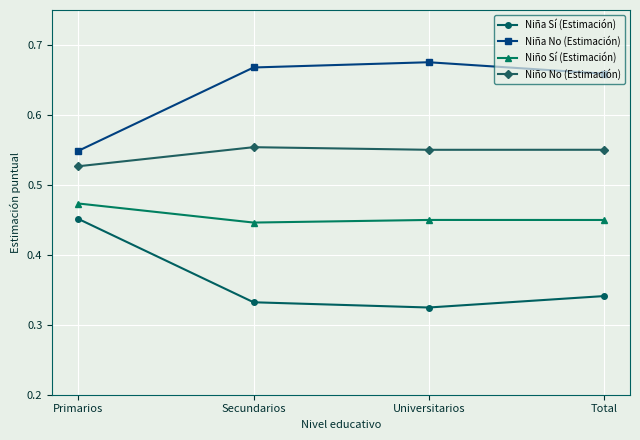

Which label corresponds to the smallest value in the chart?

Universitarios